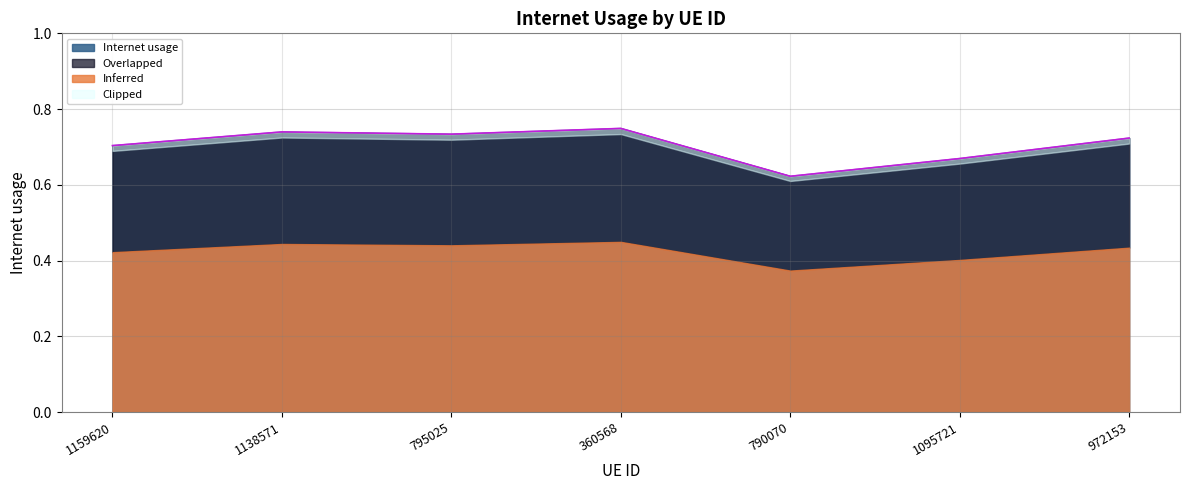

Which has a higher value, 795025 or 1159620?

795025